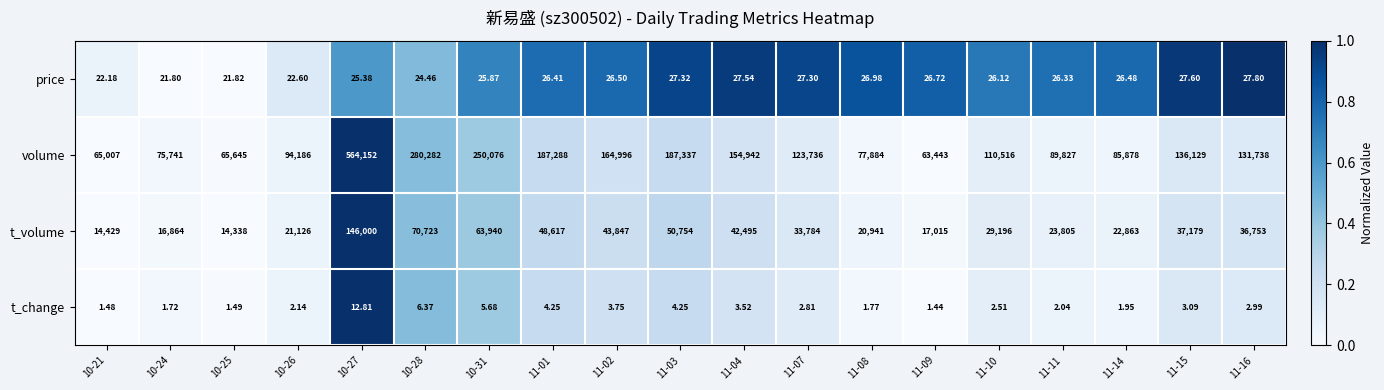

Between 10-24 and 11-15, which series saw the biggest shift?

volume